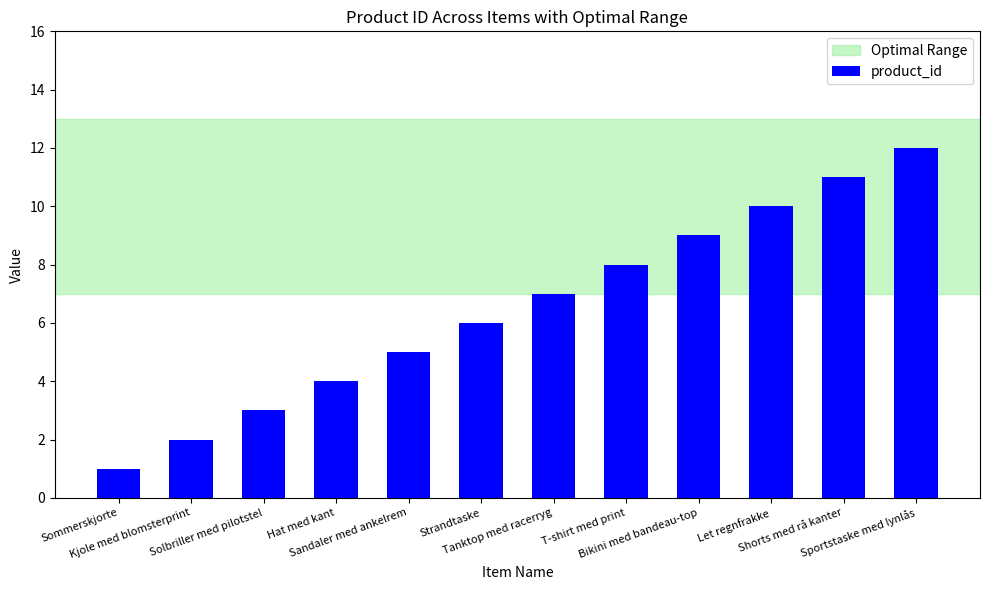

Reading left to right, what are all the values shown in this chart?

Sommerskjorte=1	Kjole med blomsterprint=2	Solbriller med pilotstel=3	Hat med kant=4	Sandaler med ankelrem=5	Strandtaske=6	Tanktop med racerryg=7	T-shirt med print=8	Bikini med bandeau-top=9	Let regnfrakke=10	Shorts med rå kanter=11	Sportstaske med lynlås=12